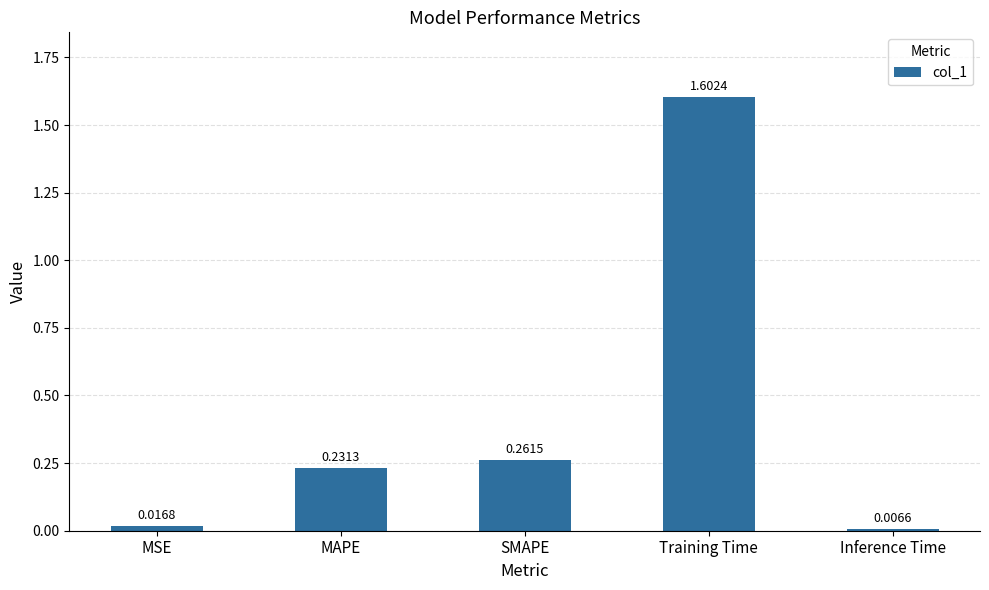

Rank the categories by value from highest to lowest.

Training Time, SMAPE, MAPE, MSE, Inference Time